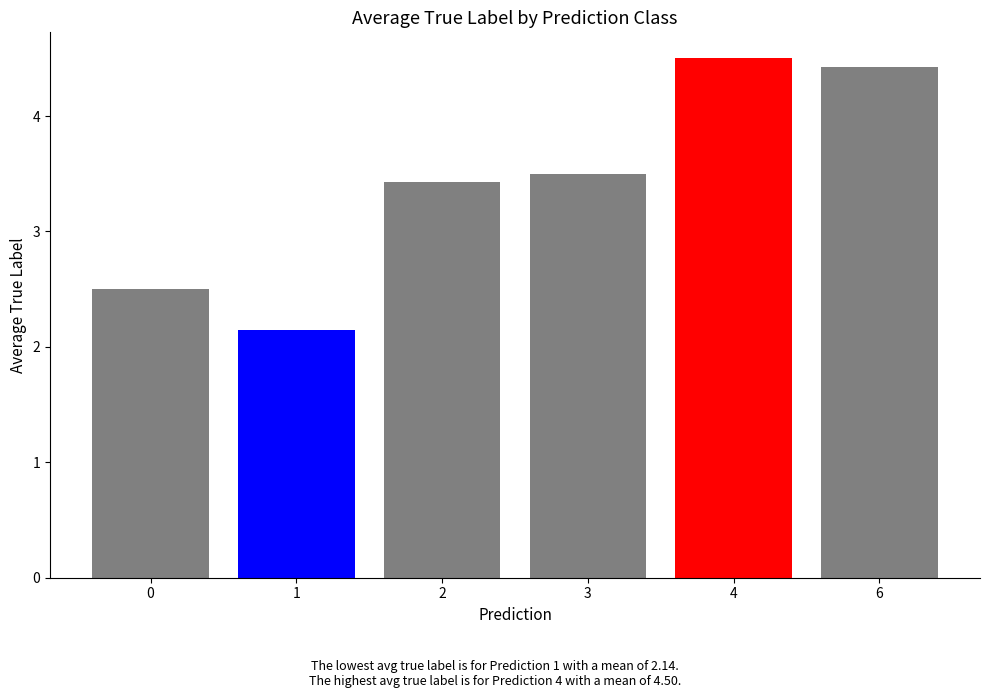

Is it true that the value at 2 is 2.3?

False